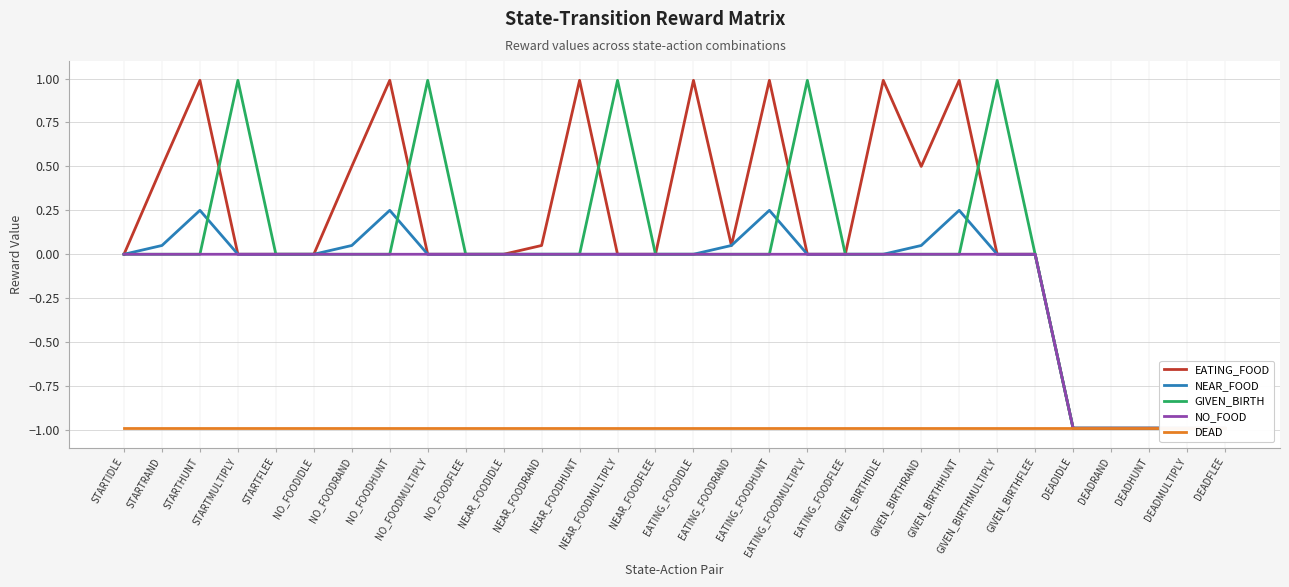

At which label does DEAD reach its minimum?

STARTIDLE